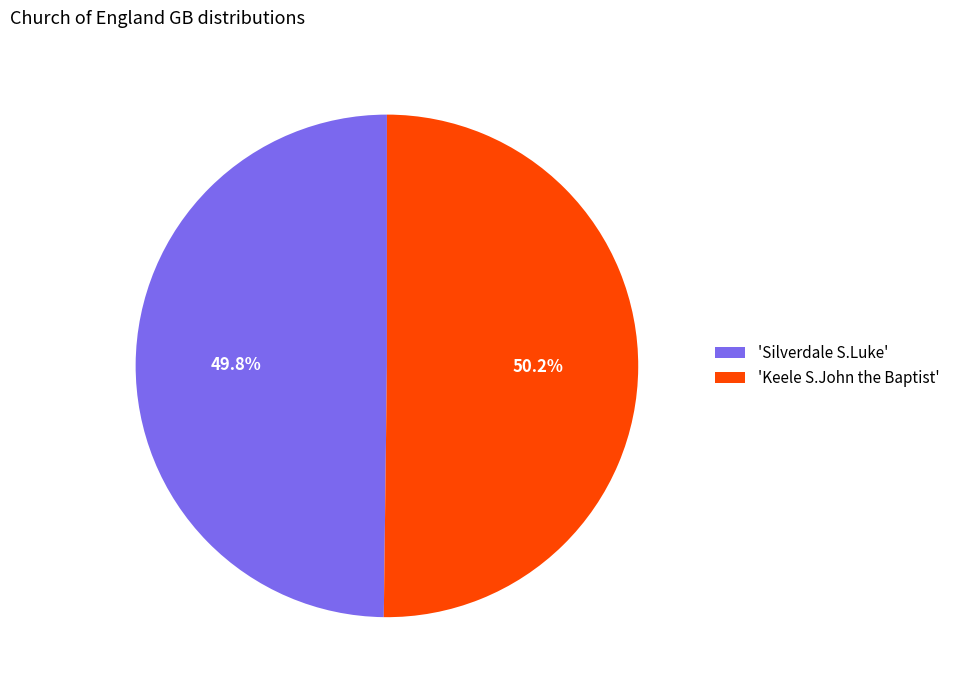

Is there a majority slice in this chart?

Yes